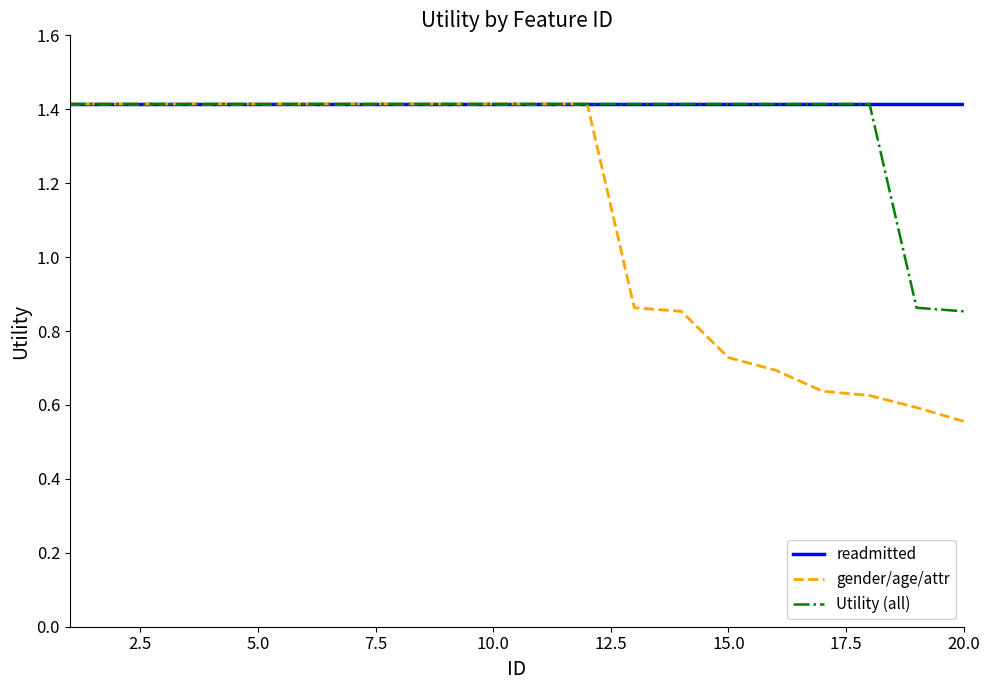

What is the maximum value for gender/age/attr?

1.4